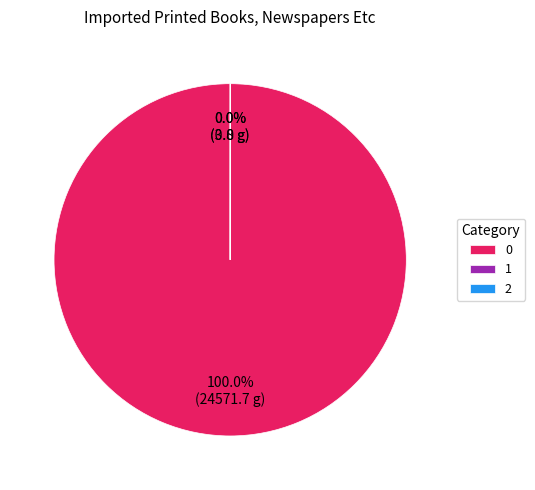

Does 2 account for over 50% of the chart?

No